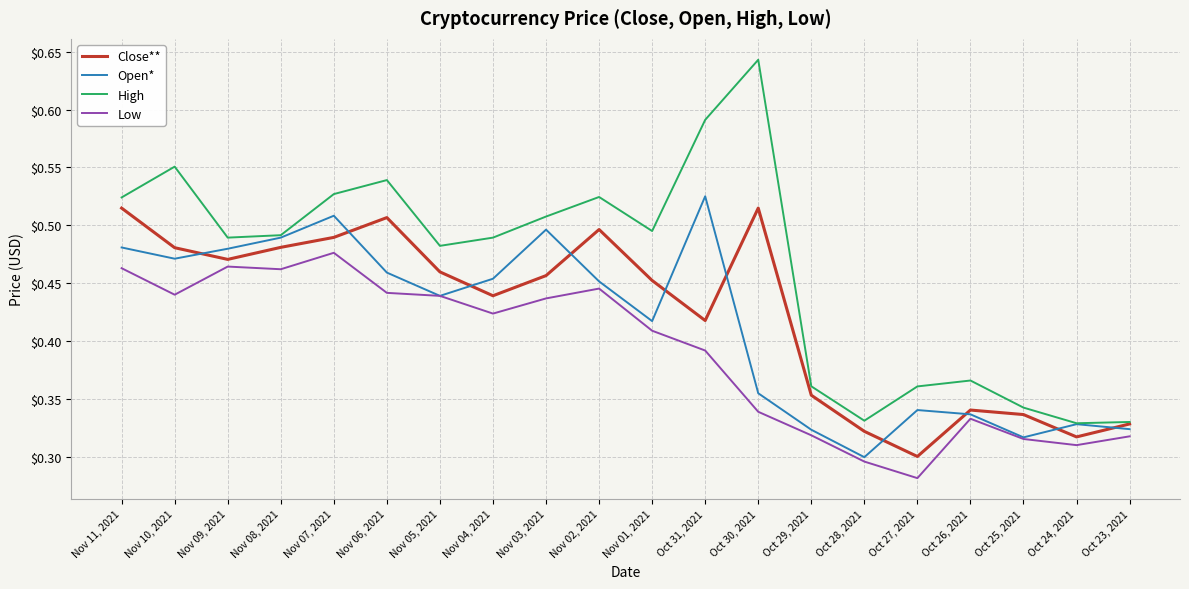

Which series has the largest range (max minus min)?

High